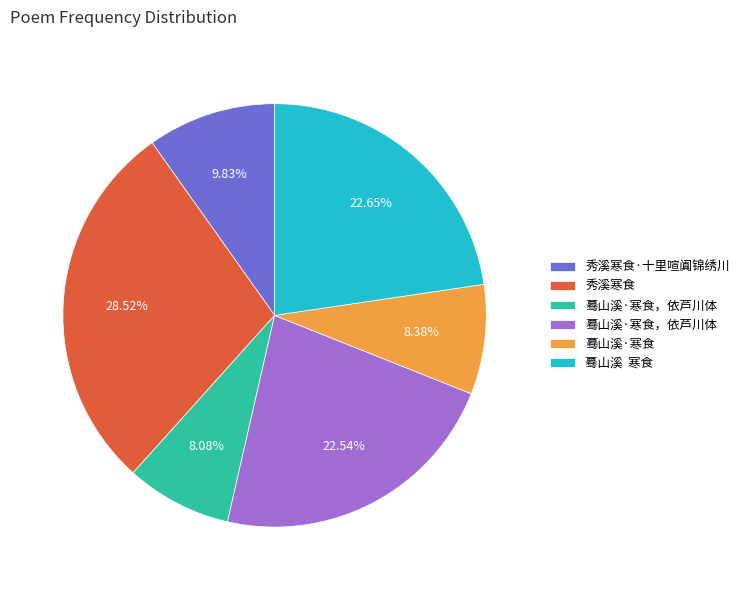

Is there a majority slice in this chart?

No